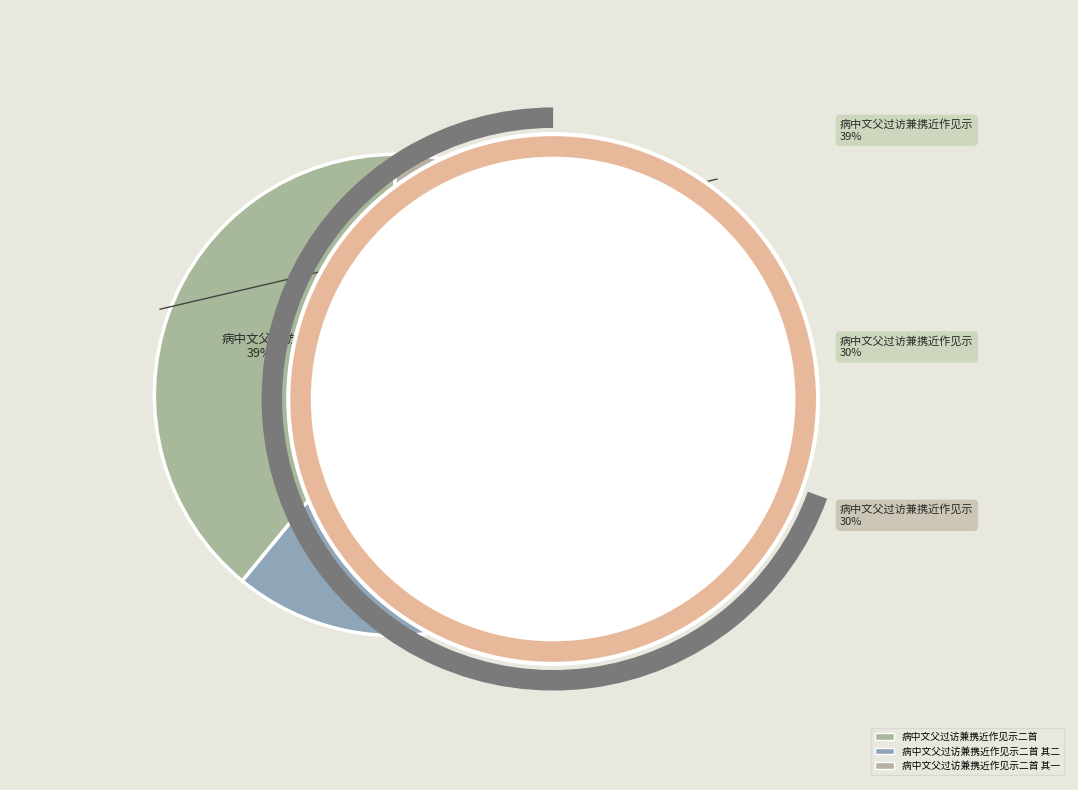

Combined, what portion of the pie is 病中文父过访兼携近作见示二首 and 病中文父过访兼携近作见示二首 其二?

69.5%